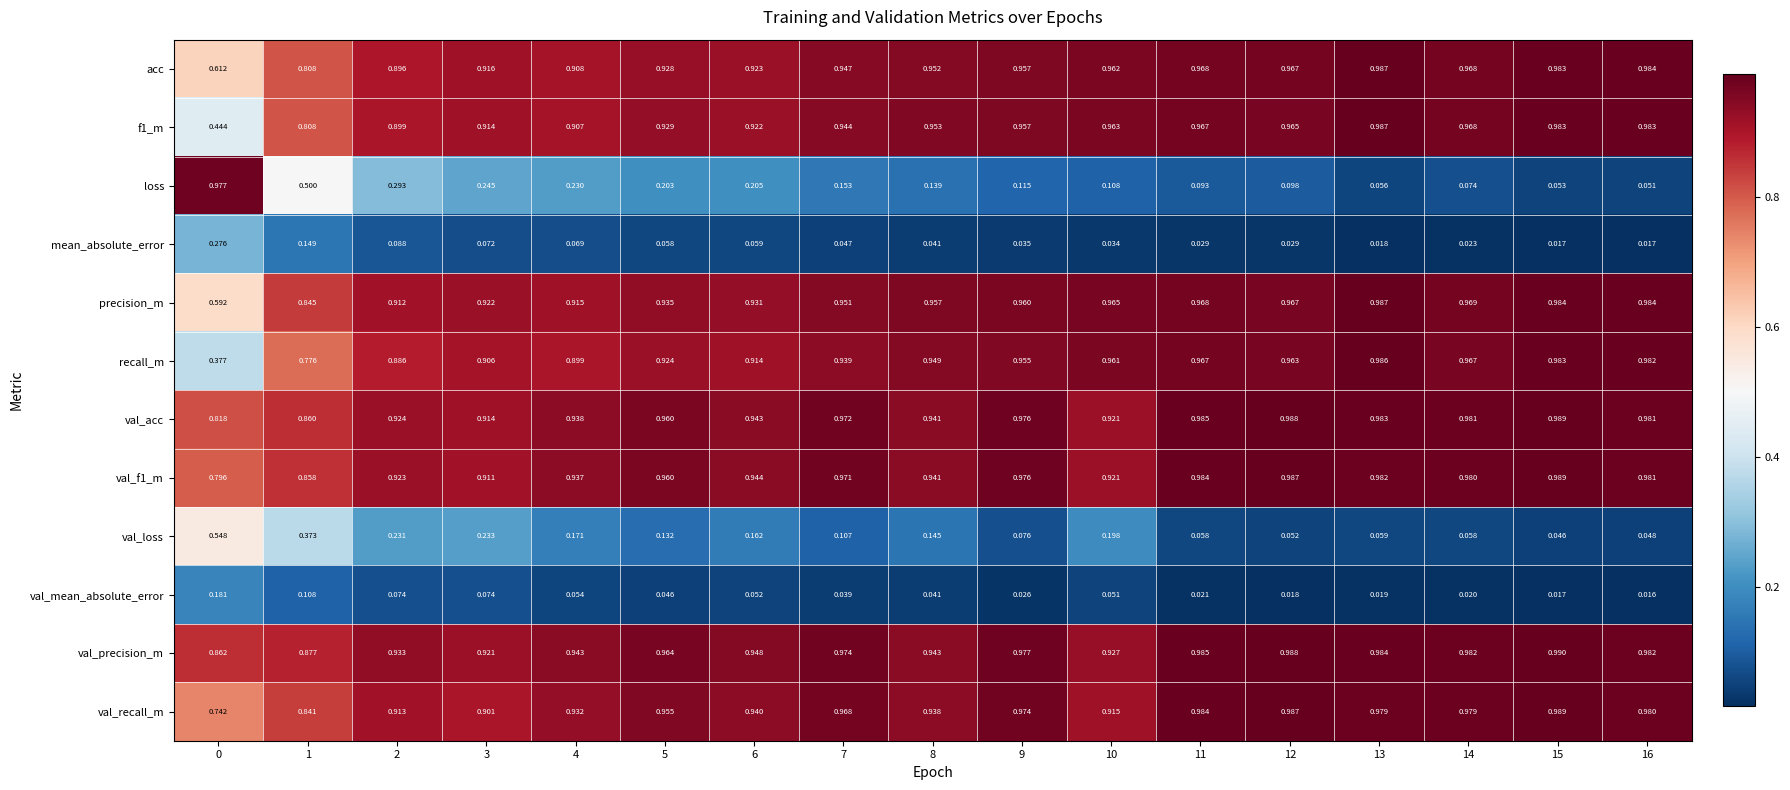

Which series has the largest range (max minus min)?

loss